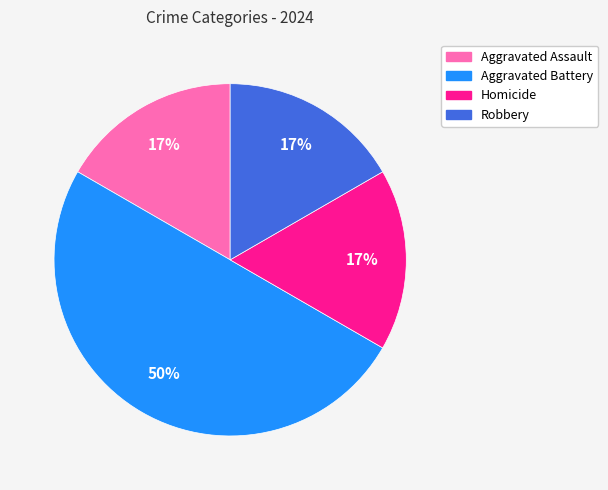

Is Aggravated Assault the majority of the pie?

No